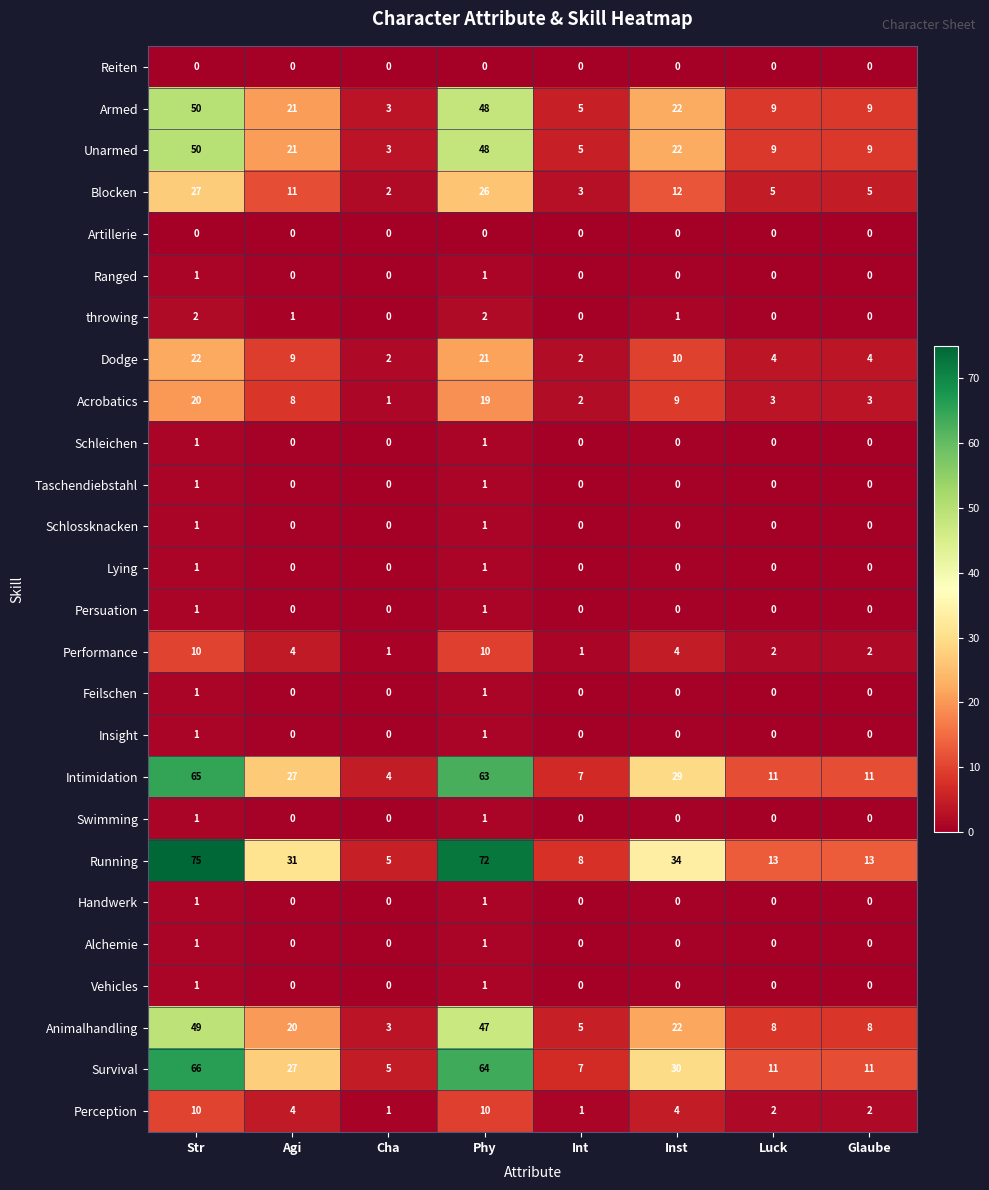

How many data points does each series have?

8